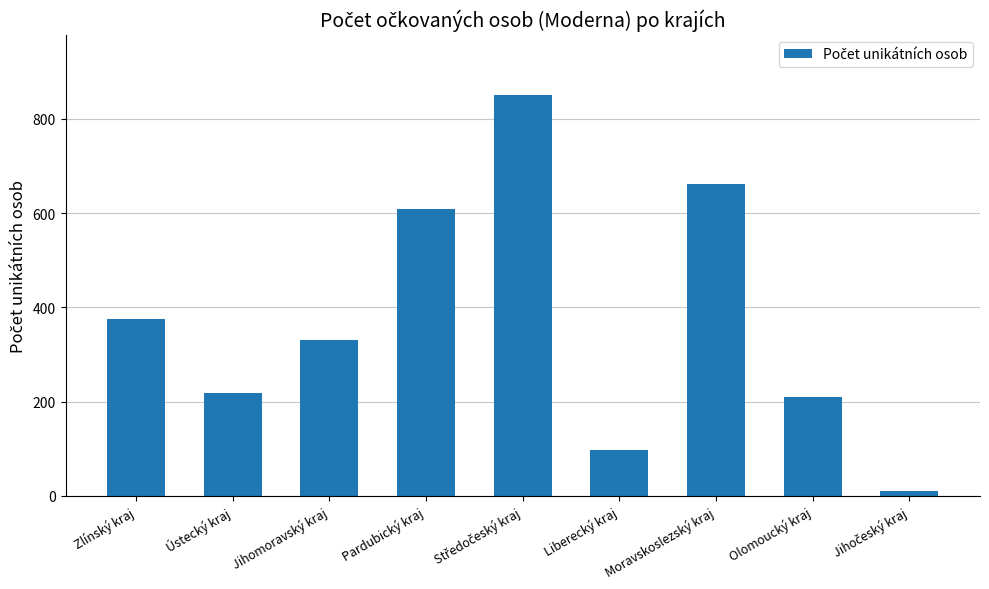

Reading right to left, extract all data points from this chart.

10	209	661	98	851	608	330	219	375